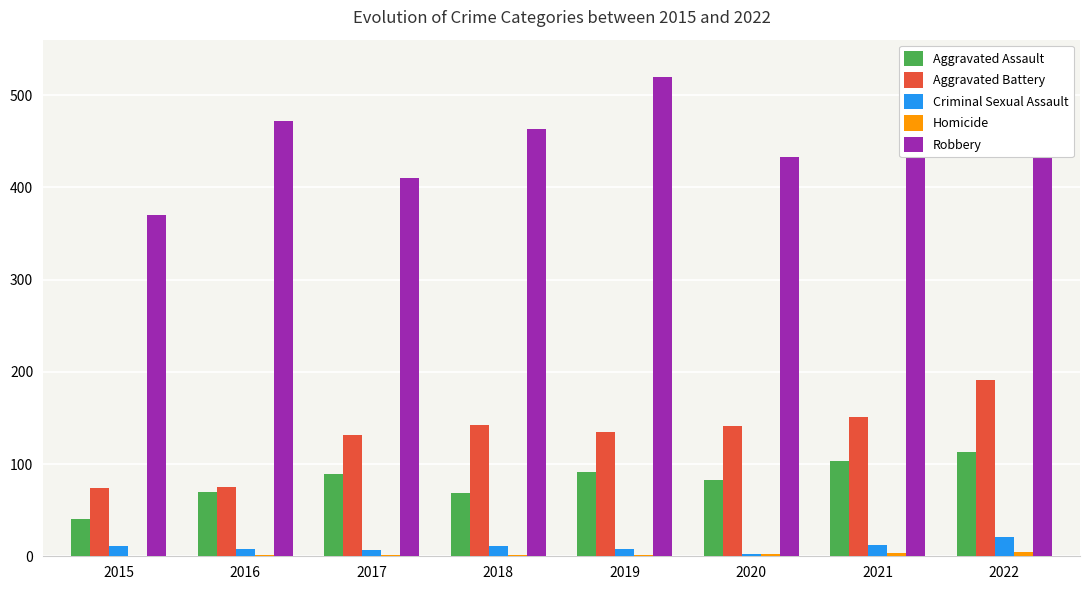

The value of Robbery at 2017 is 728. True or false?

False